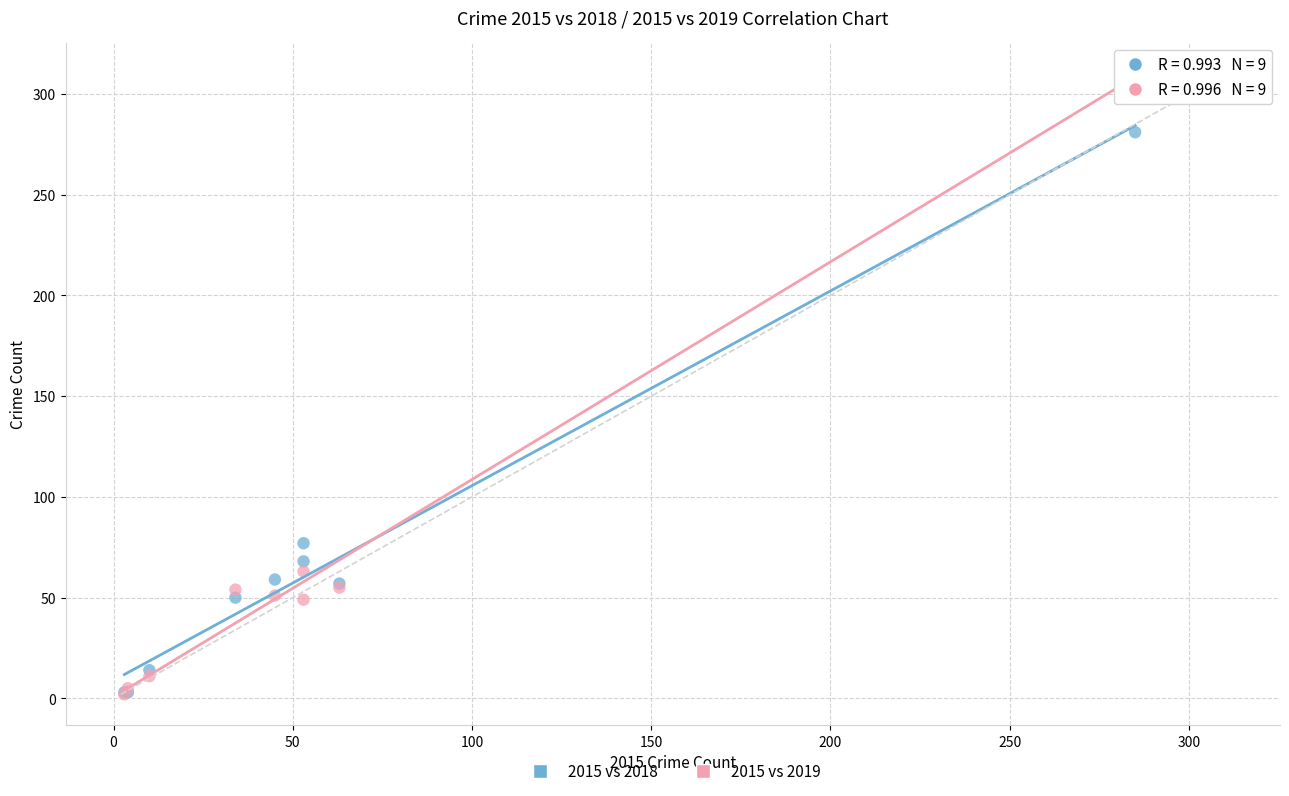

In the 2015 vs 2018 series, what Y value is closest to 142?

77